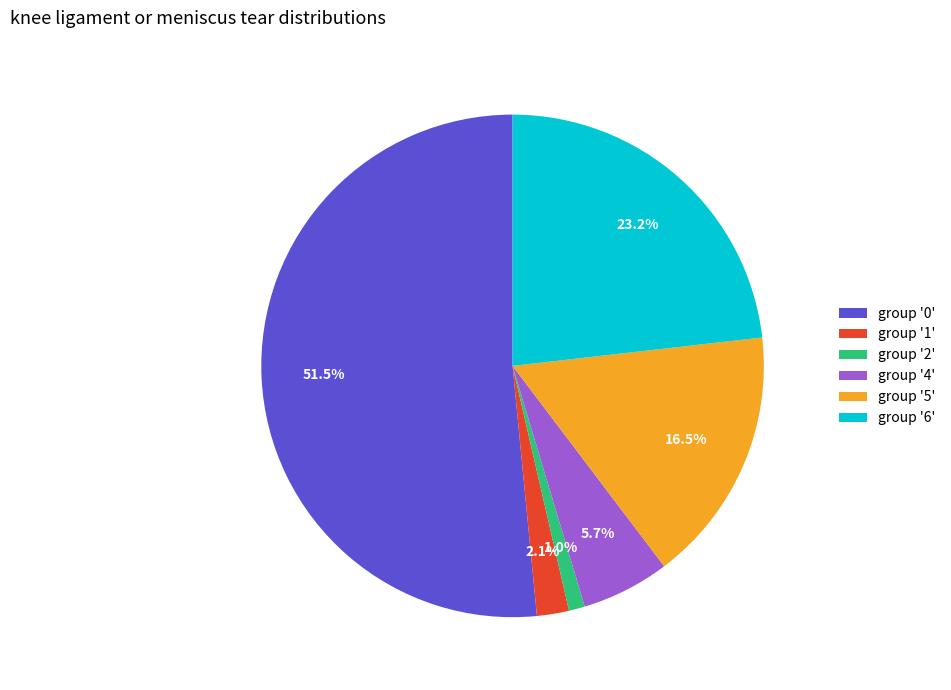

How much of the chart is everything except group '1'?

97.9%